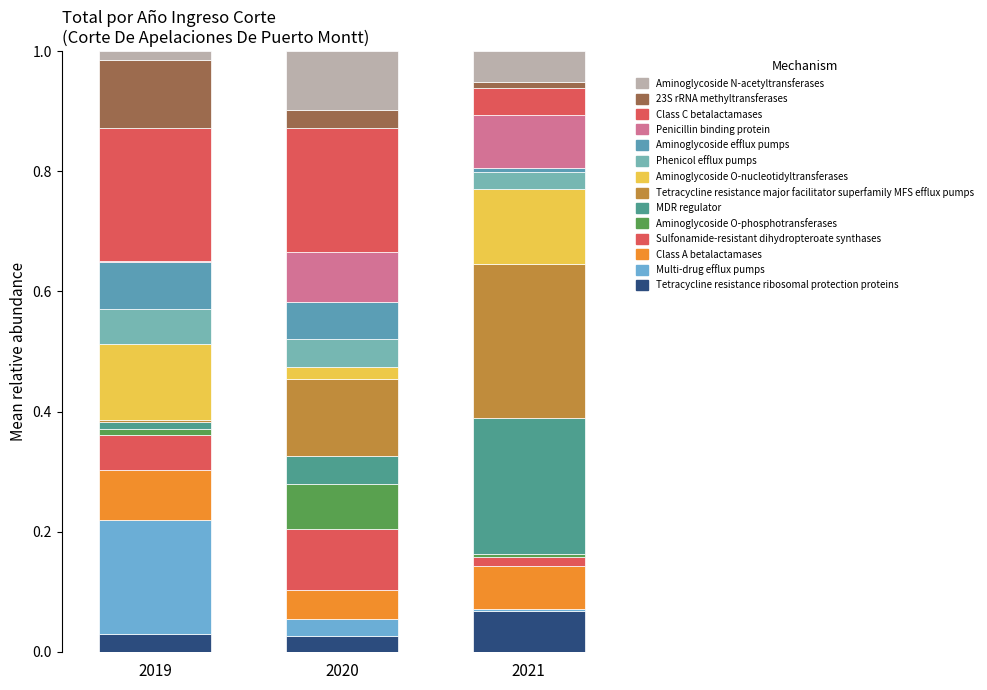

Does the chart contain stacked bars?

Yes